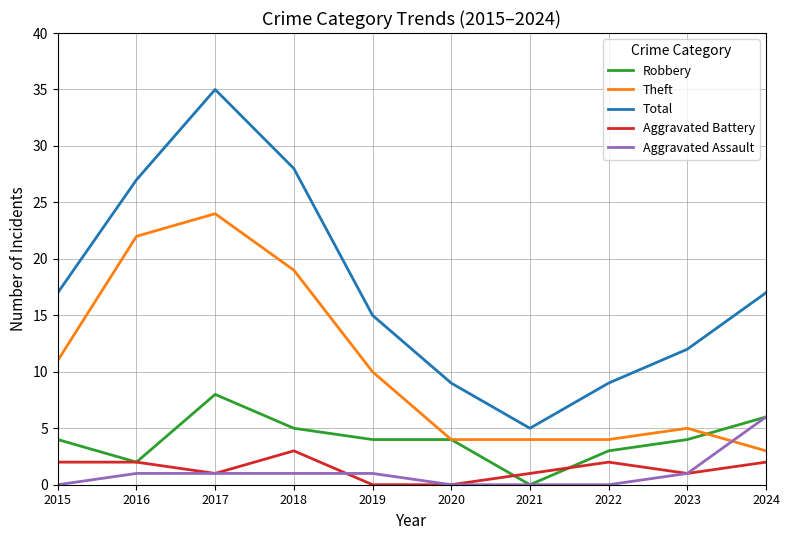

Which series changed the most between 2017 and 2023?

Total